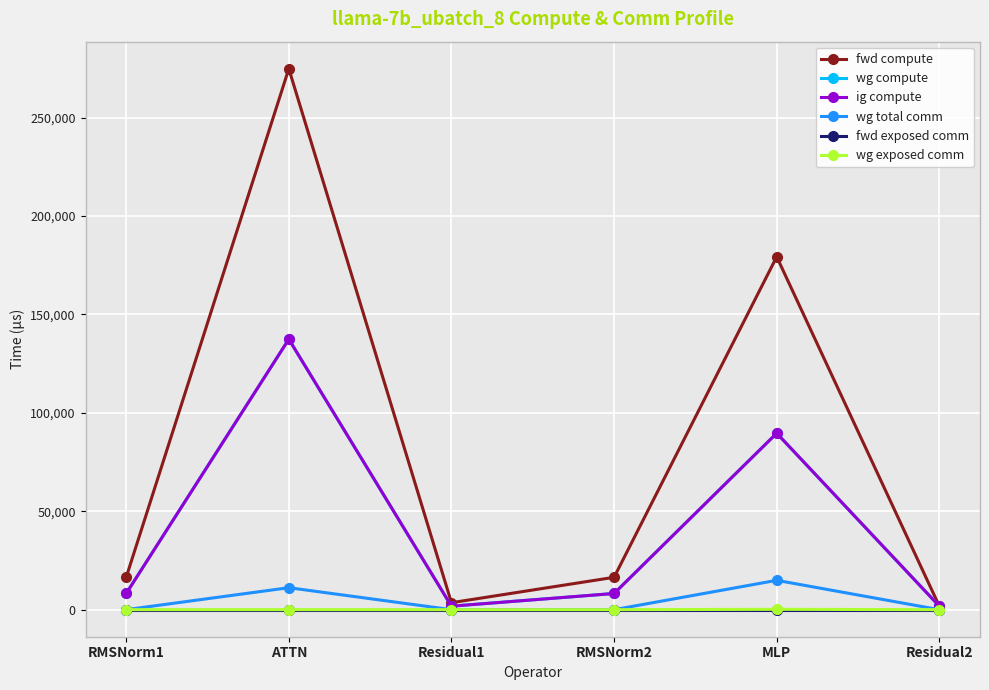

What is the difference between the highest and lowest values at MLP?

179261.9